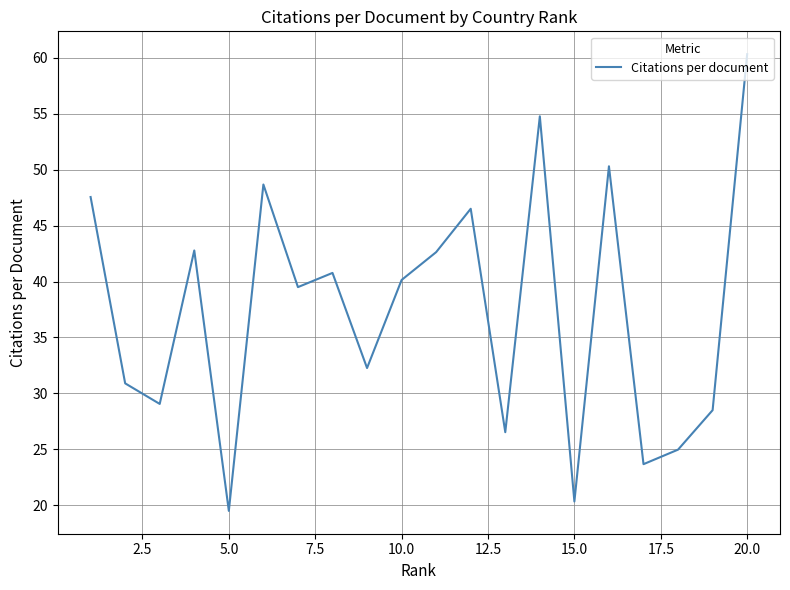

What is the difference between the maximum and minimum values?

40.9